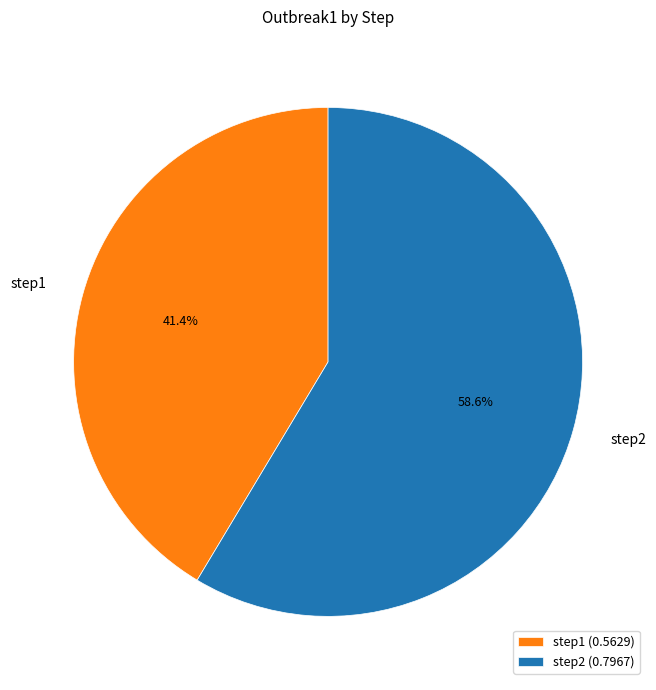

Is the sum of step2 and step1 greater than half?

Yes